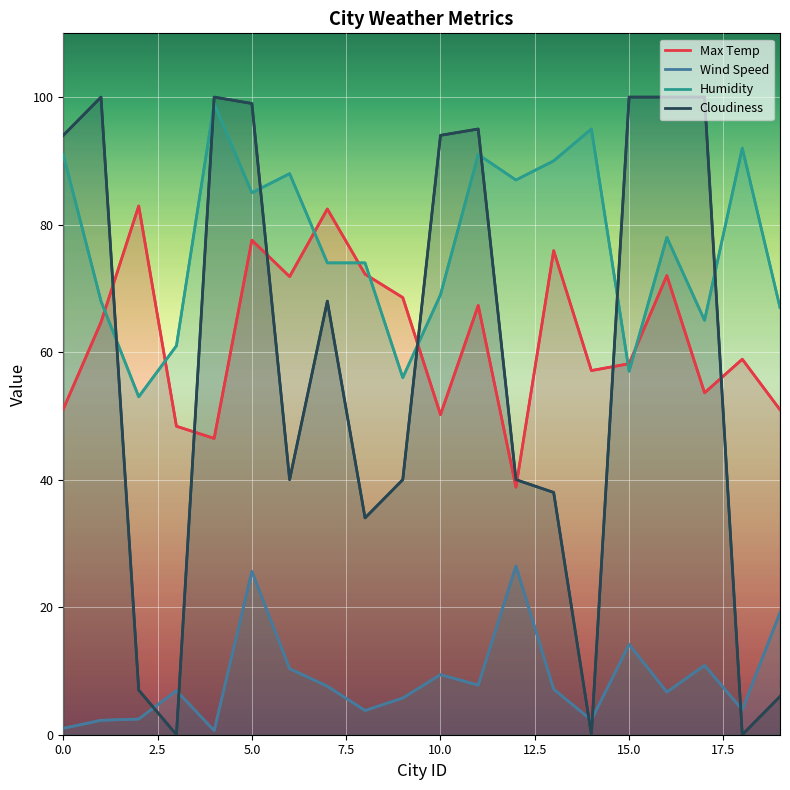

What is the difference between the second highest and second lowest values in the Max Temp series?

36.0